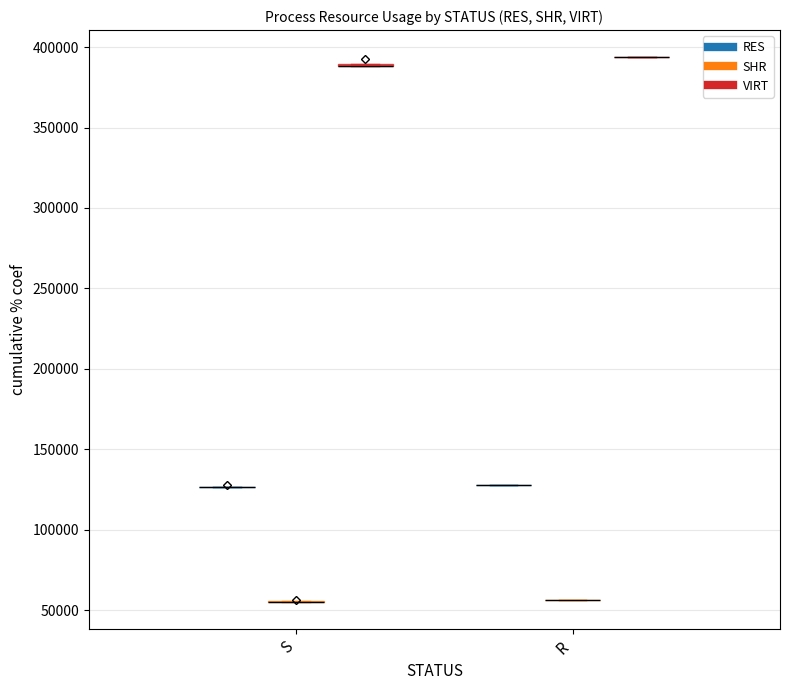

Is it true that VIRT equals 686016 at R_4052?

False